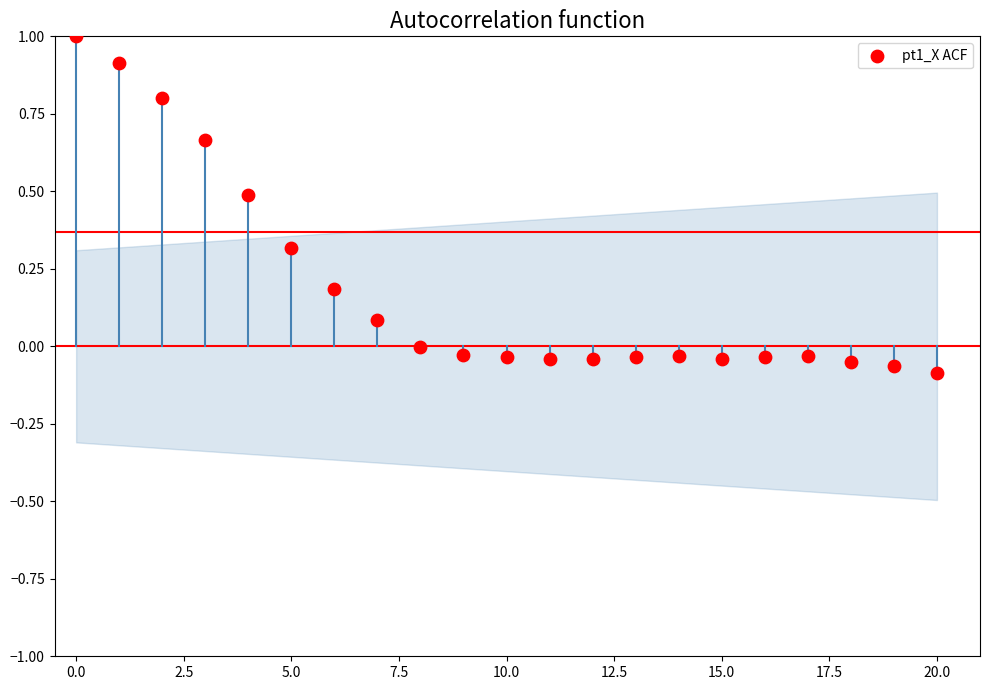

What is the range of Y values (max minus min)?

1.1